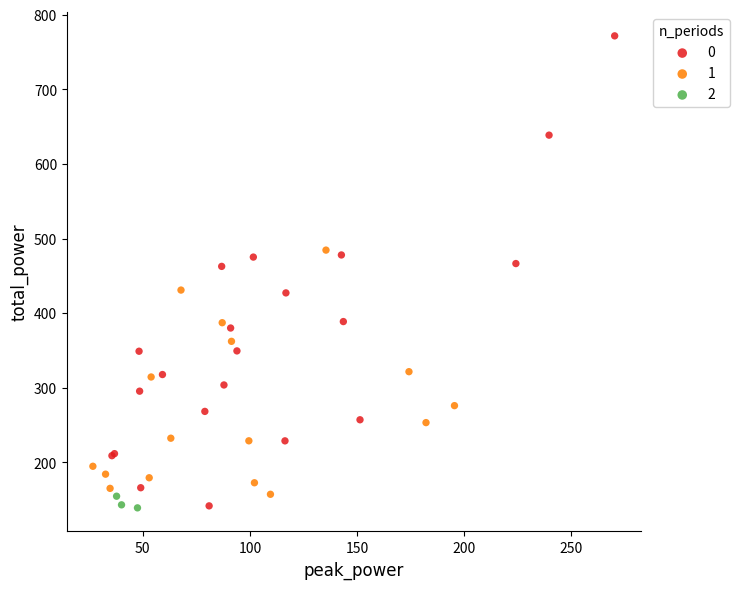

Which series contains the highest Y value?

0